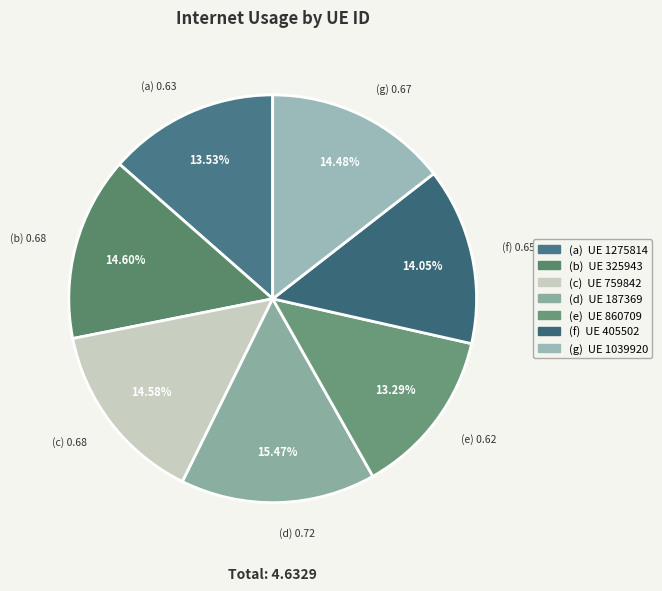

How many slices are in this pie chart?

7